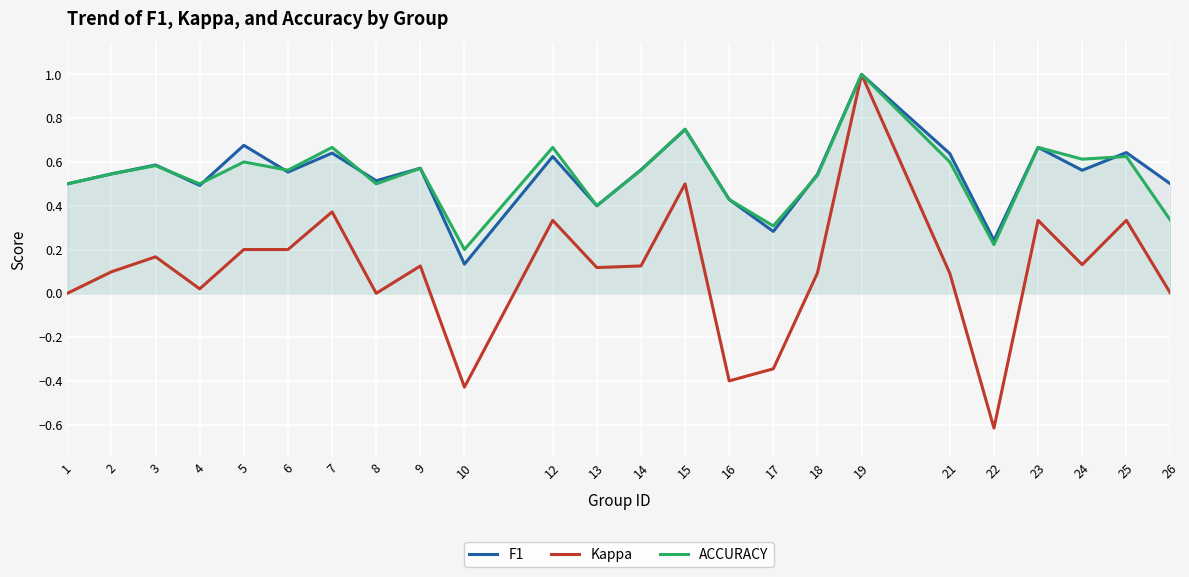

Between 9 and 14, which is larger?

9